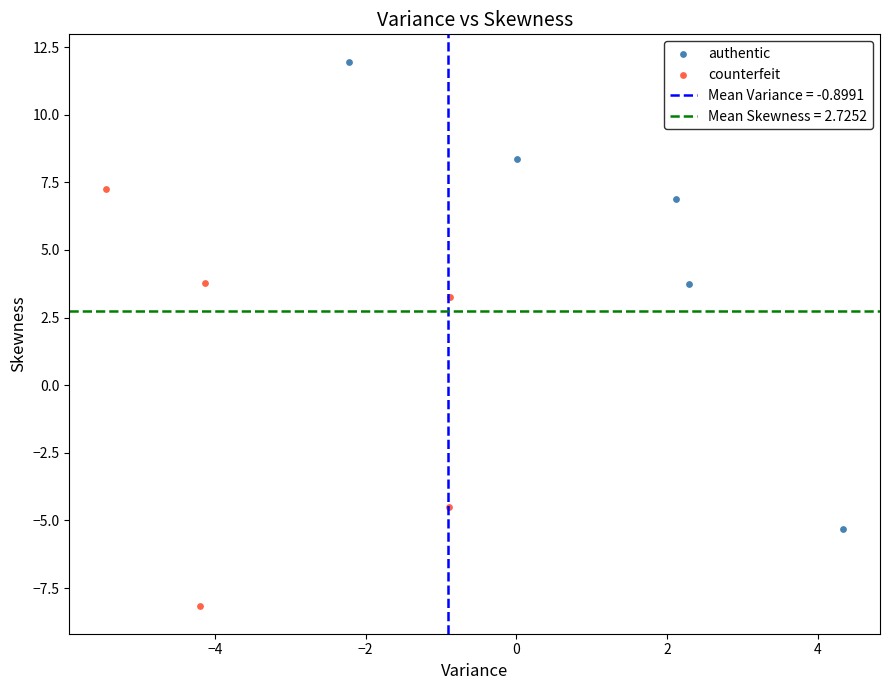

Which series has the widest spread of Y values?

authentic